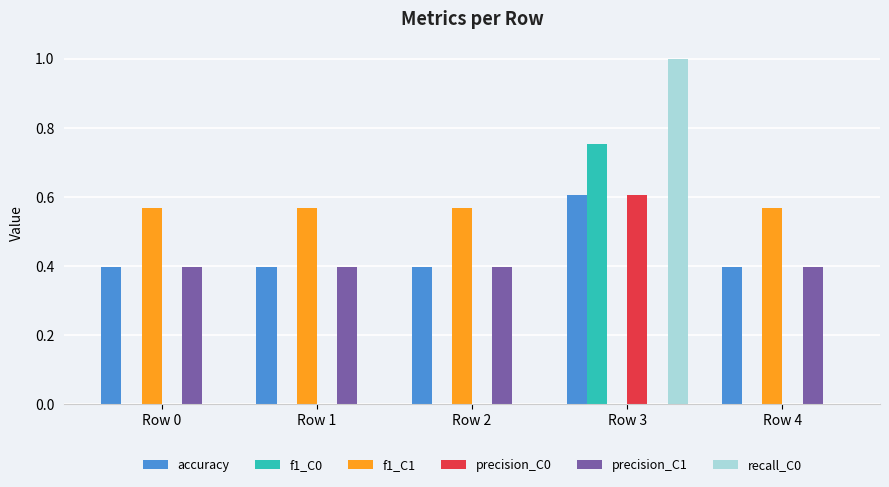

How many series are shown in this chart?

6